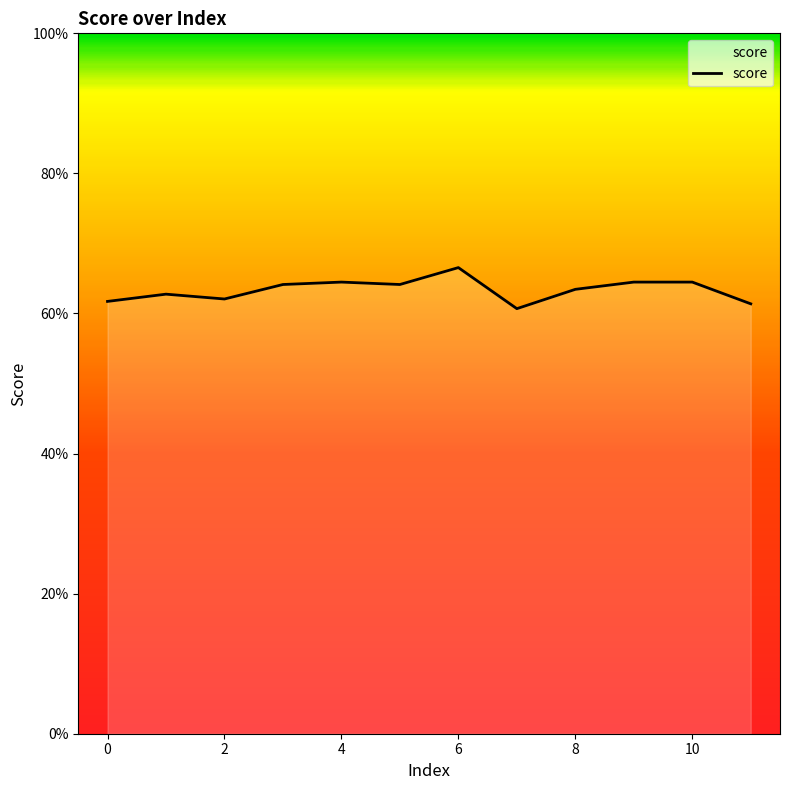

Does the chart display data point markers on the line(s)?

No